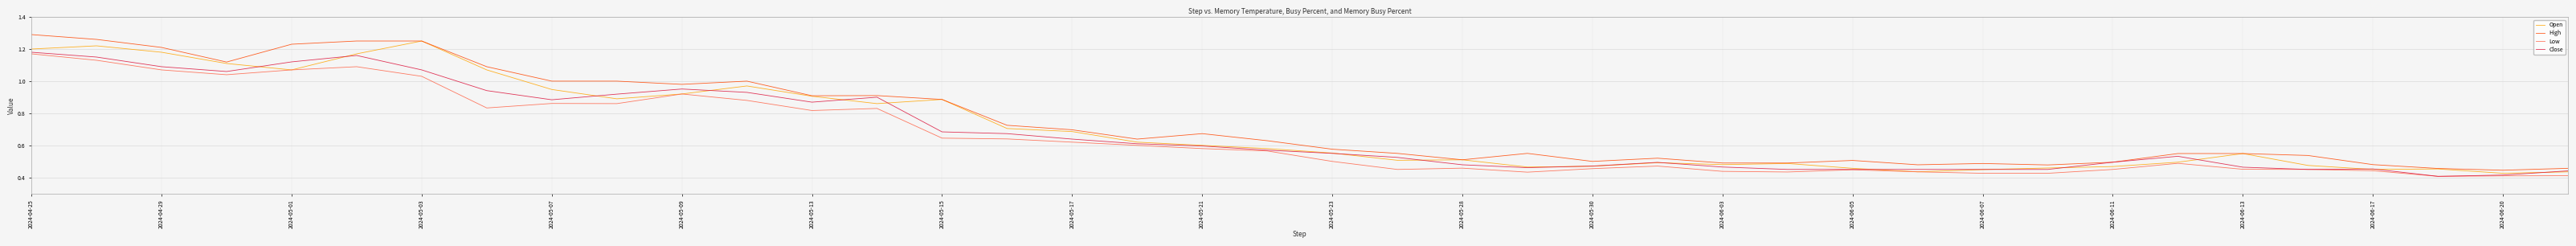

True or false: High and Low intersect in this chart.

False